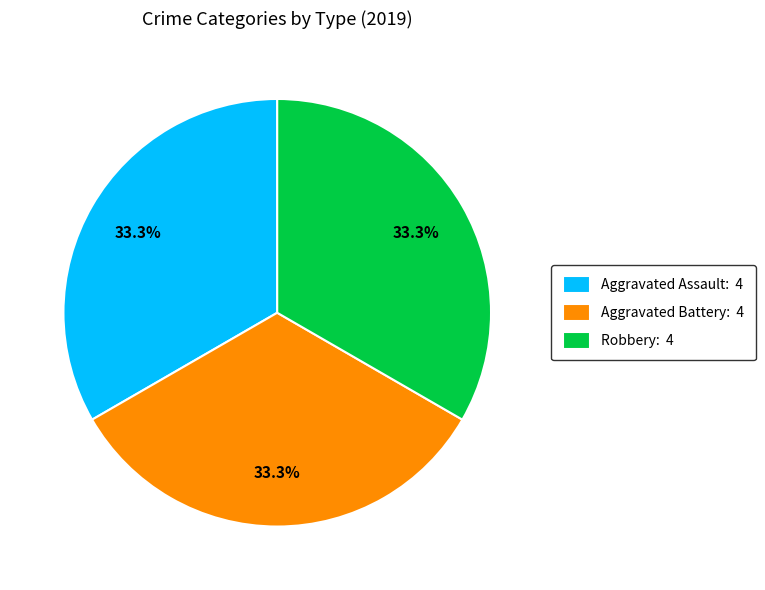

How many segments does this pie chart have?

3